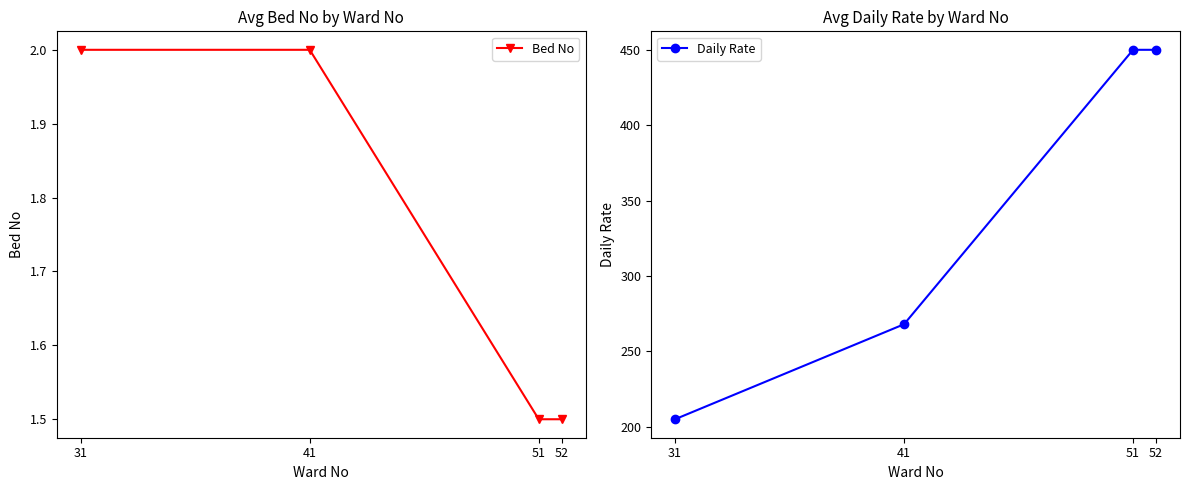

Which series has the largest range (max minus min)?

Daily Rate